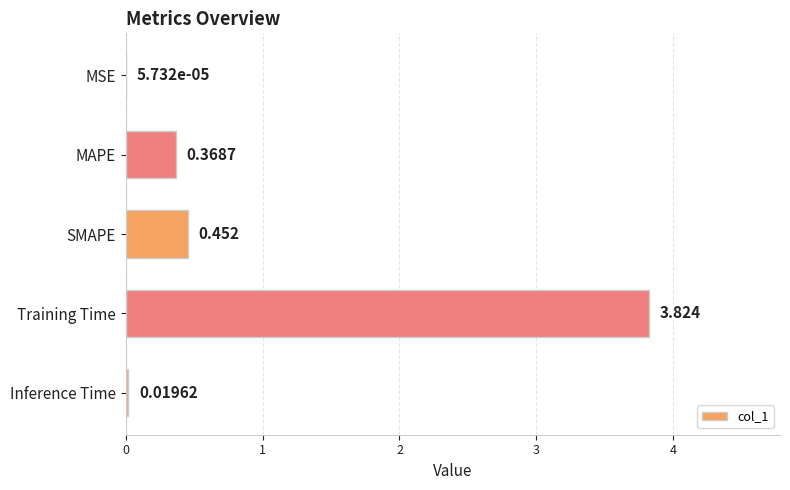

At which label is the value closest to 1?

SMAPE